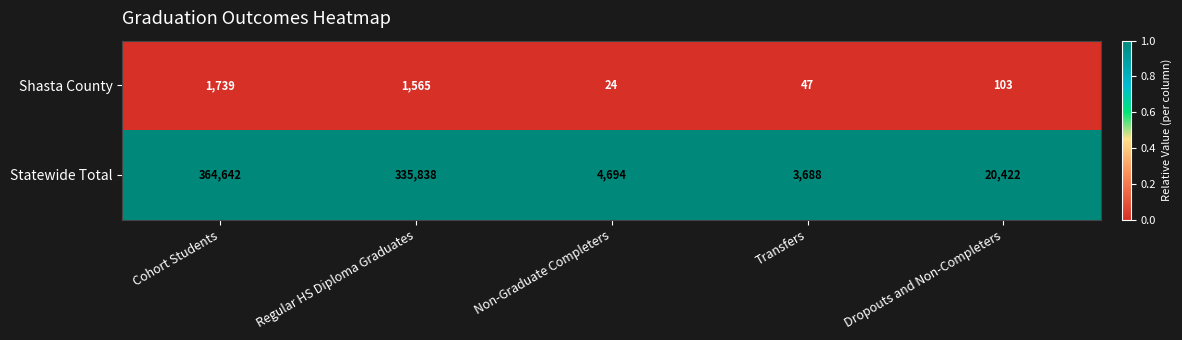

Which series has the largest total across all categories?

Statewide Total